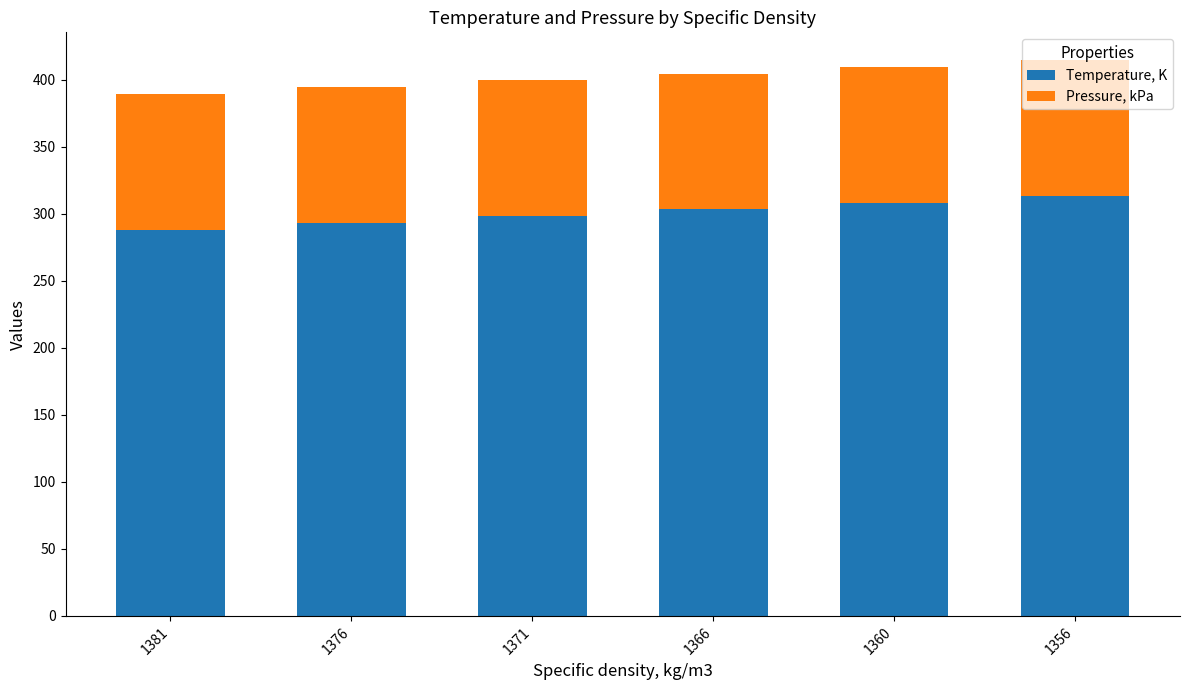

The Temperature, K series shows 433.8 at 1356. True or false?

False